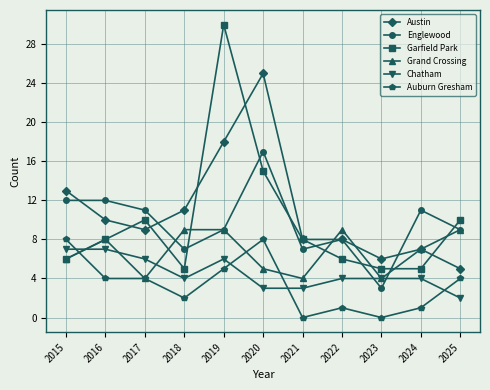

True or false: Garfield Park has a value of 7 at 2018.

False